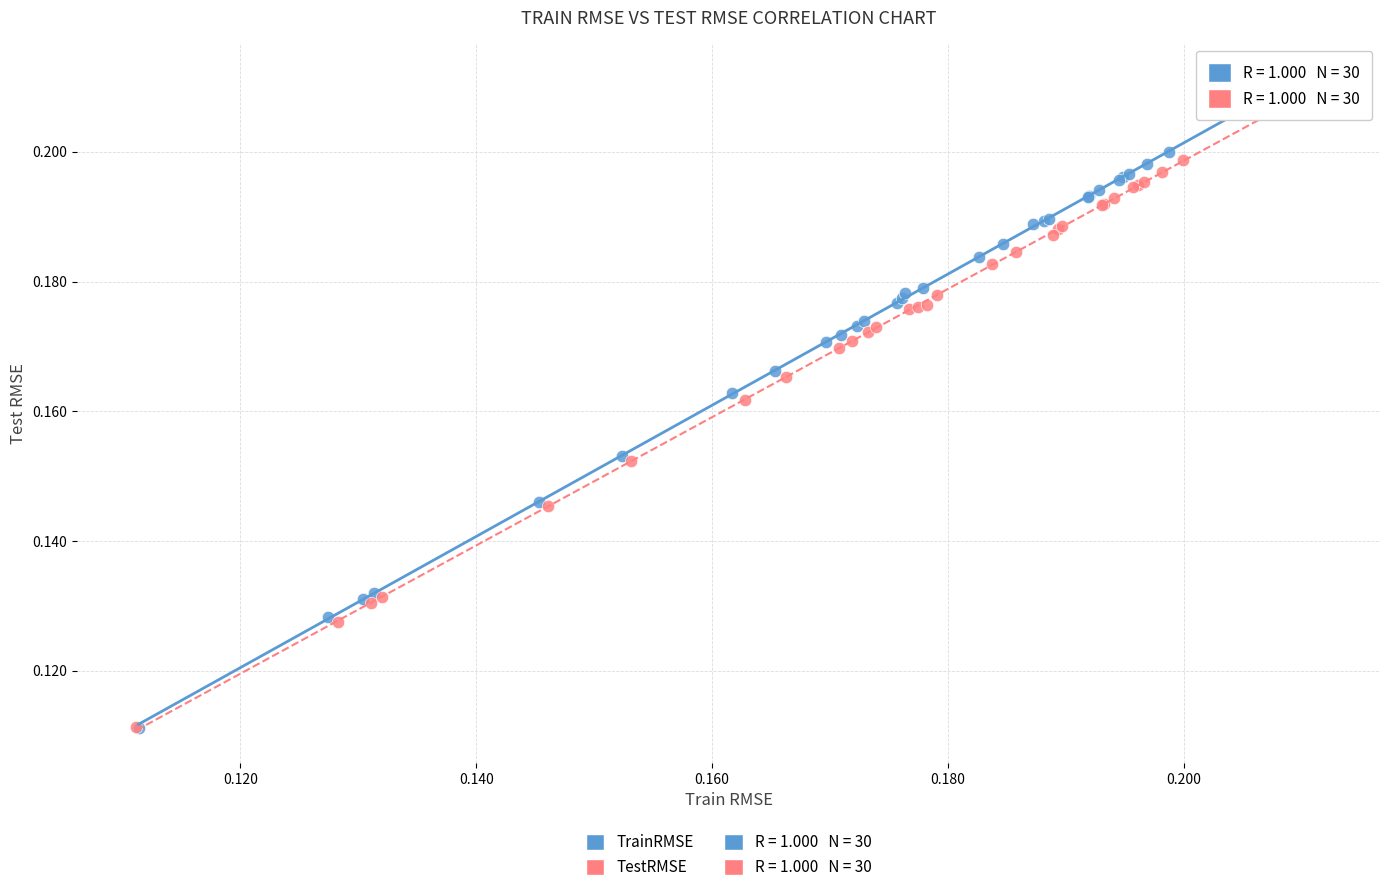

Which series has the largest Y range (max minus min)?

TrainRMSE